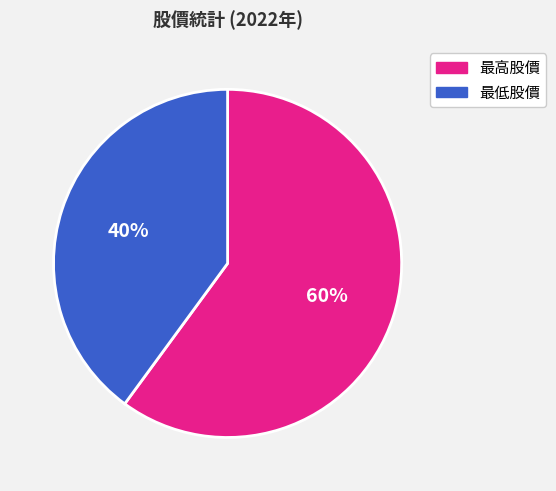

Which has a higher value, 最高股價 or 最低股價?

最高股價